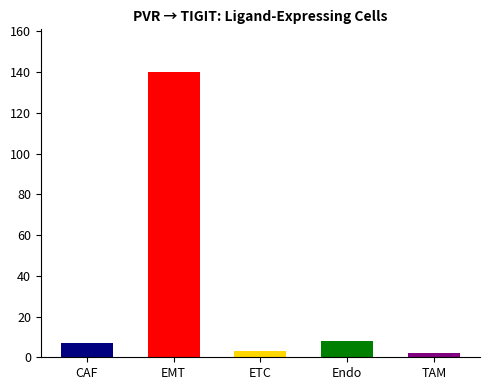

What is the label of the 1st bar from the left?

CAF